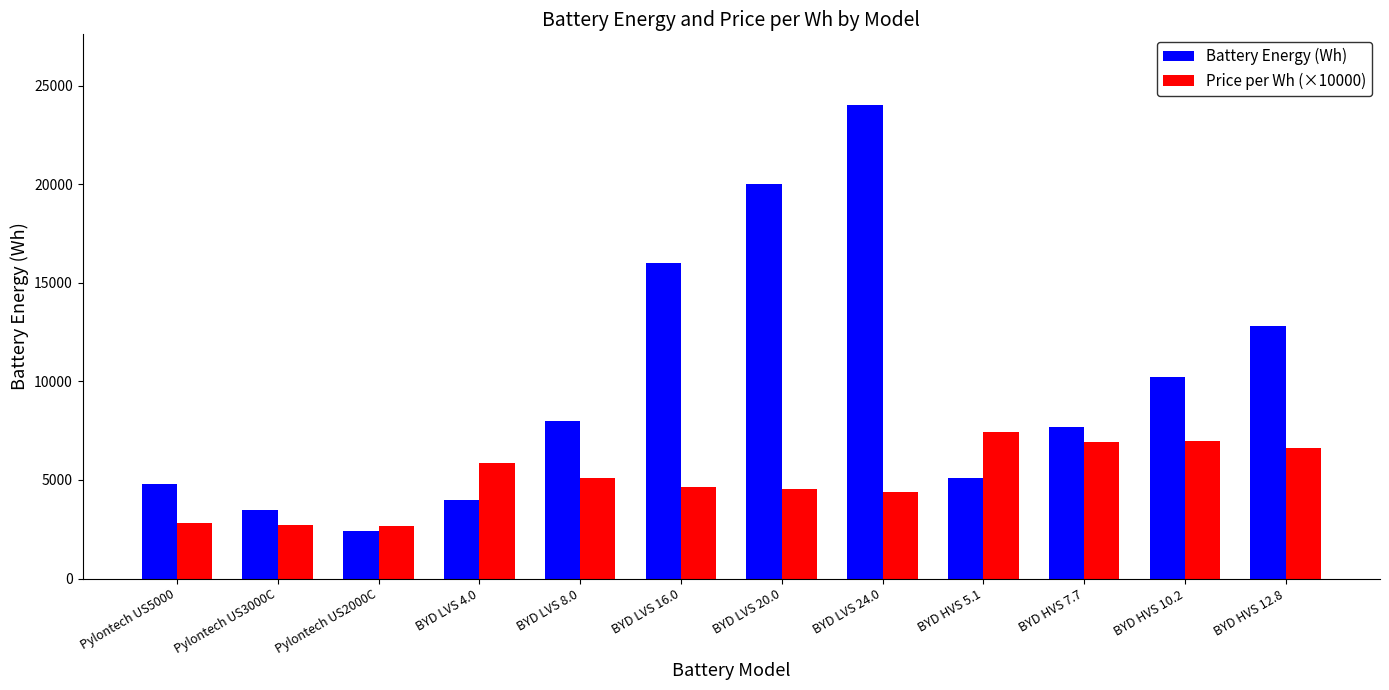

Which series changed the most between BYD LVS 4.0 and BYD HVS 12.8?

Battery Energy (Wh)